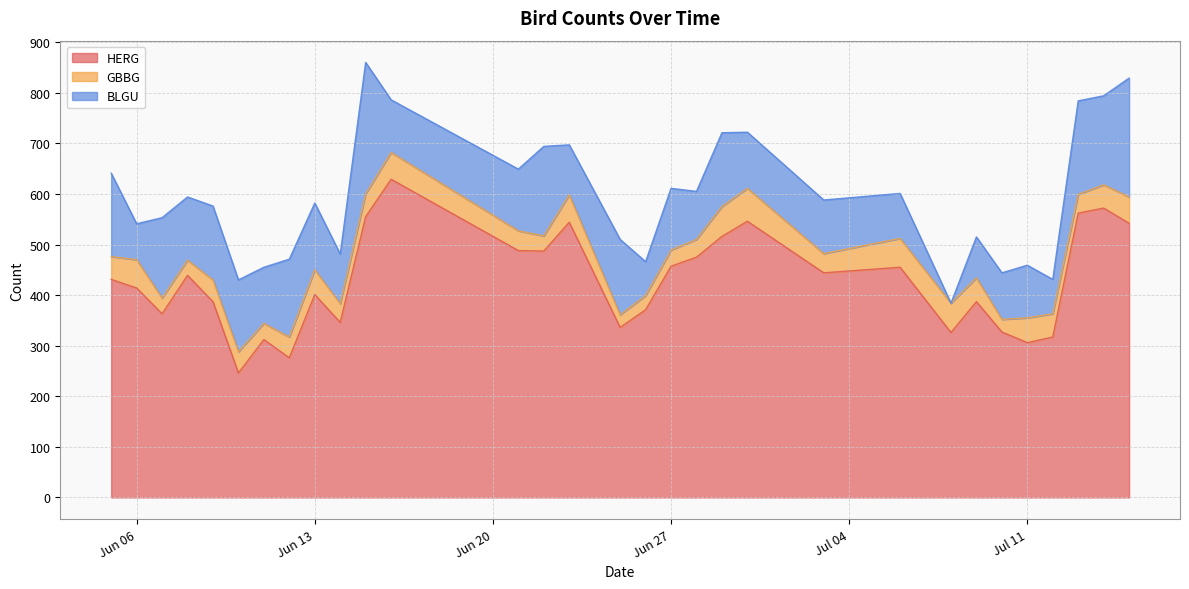

How many interior local peaks does the BLGU series have?

10